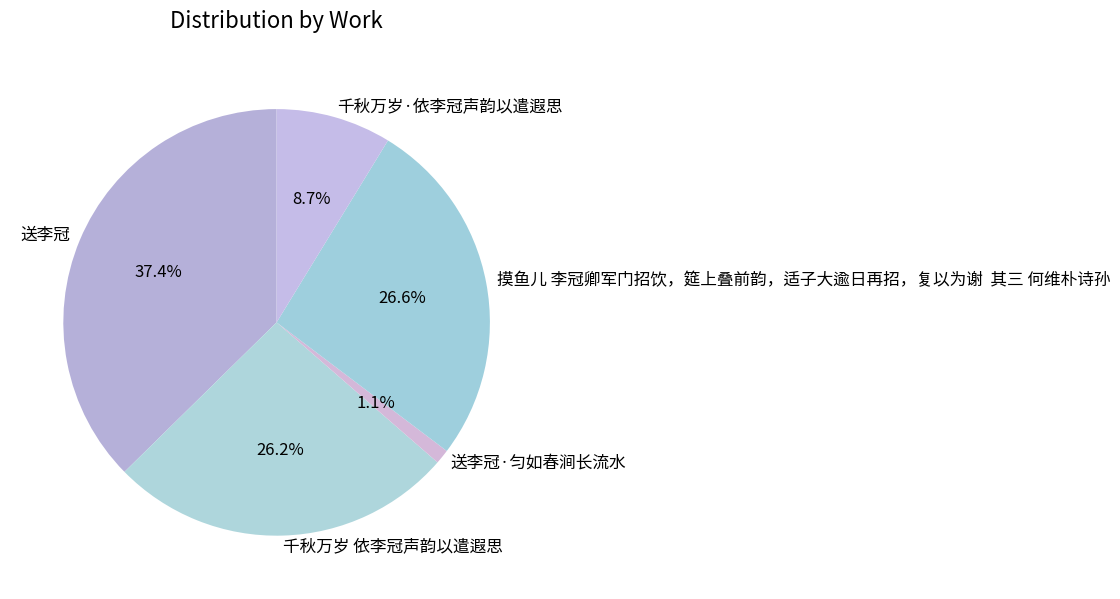

The 送李冠·匀如春涧长流水 slice represents 1% of the pie. True or false?

True